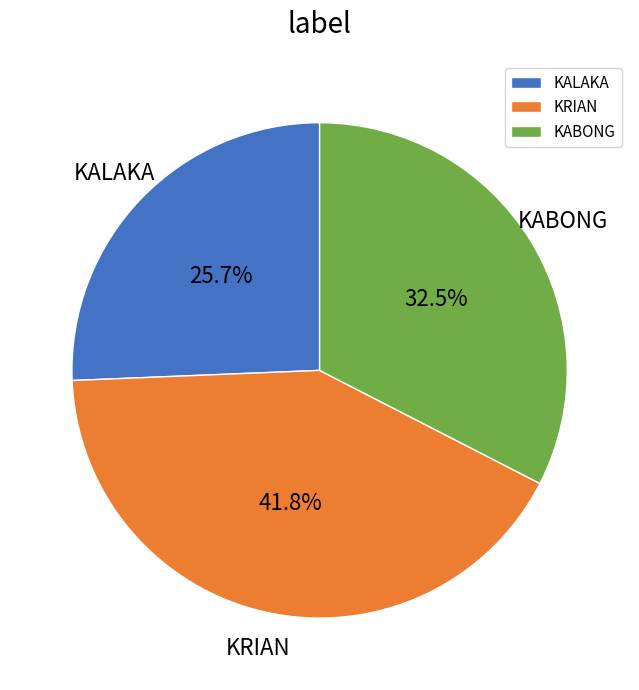

What percentage is NOT represented by KABONG?

67.5%